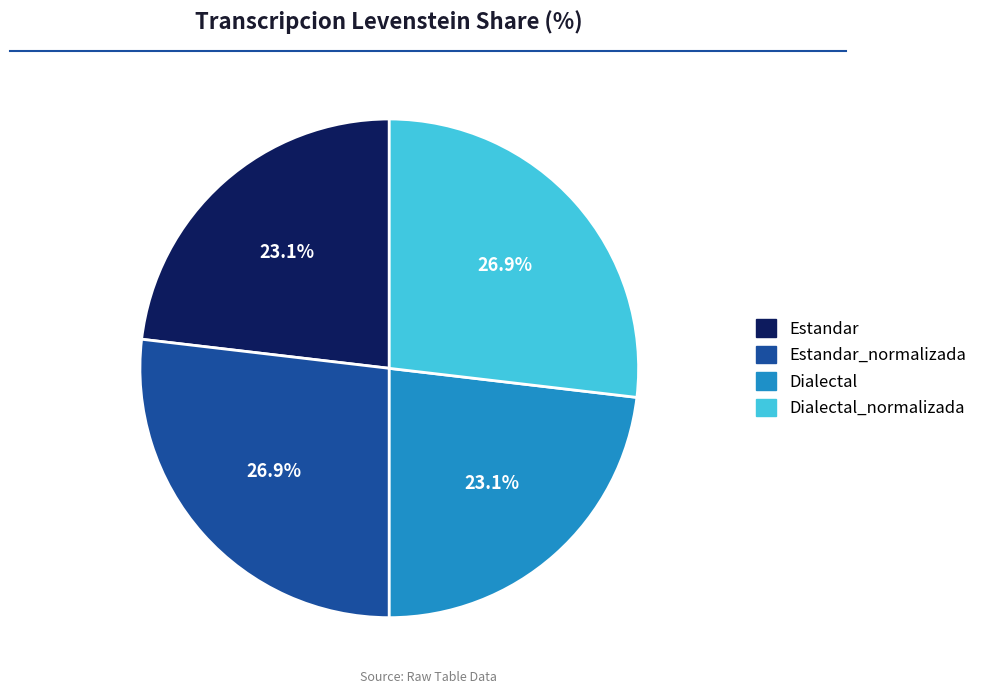

Is the sum of Estandar and Dialectal greater than half?

No